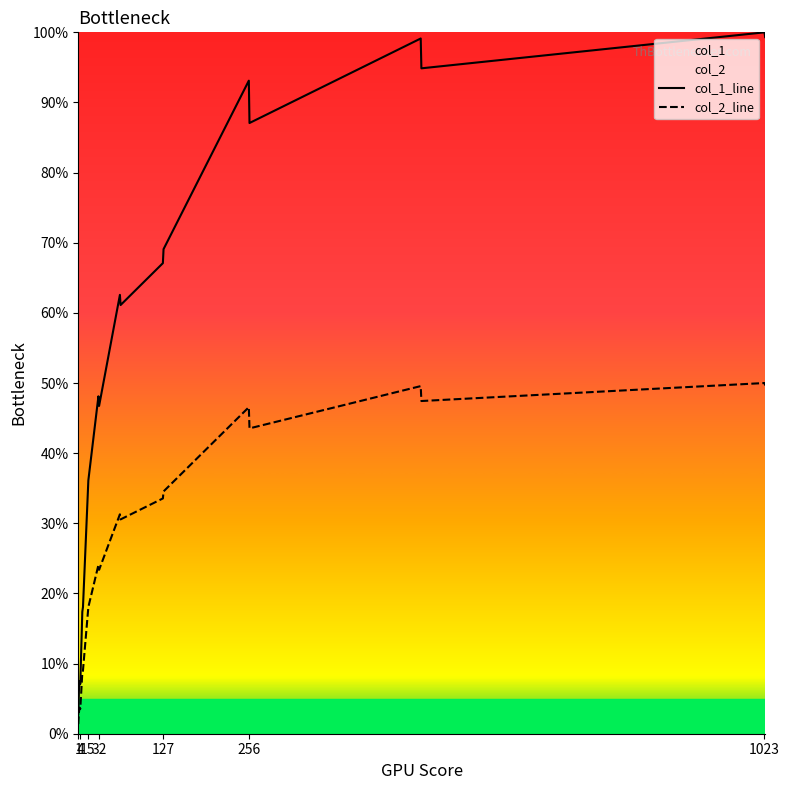

What is the value of the col_2_line point at the 11th from the left?

31.3